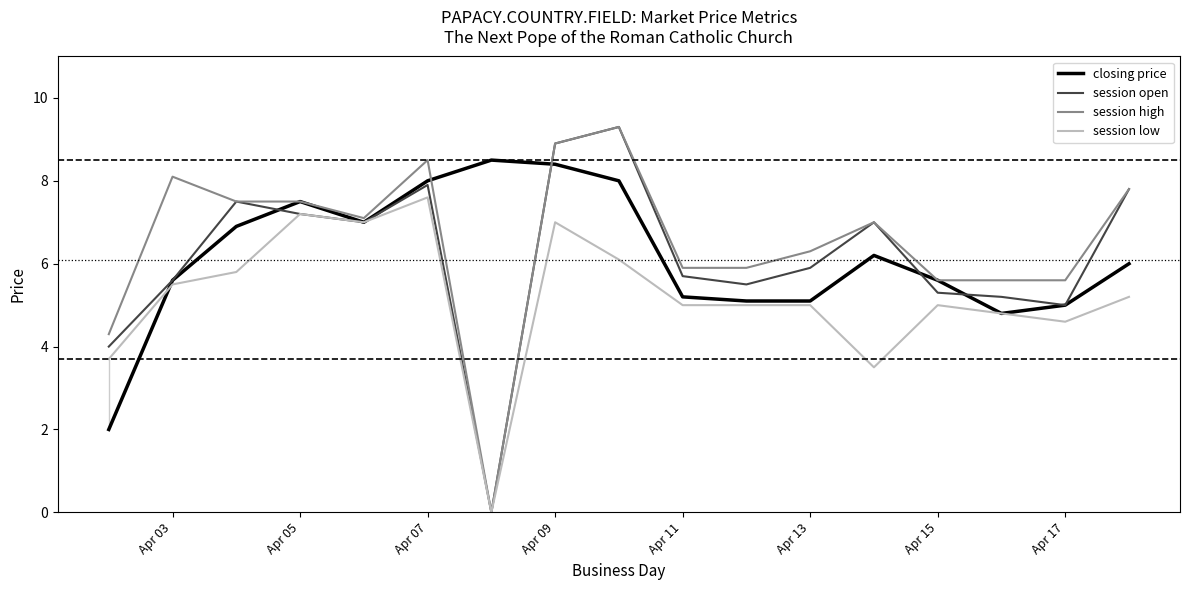

What is the maximum value for closing price?

8.5